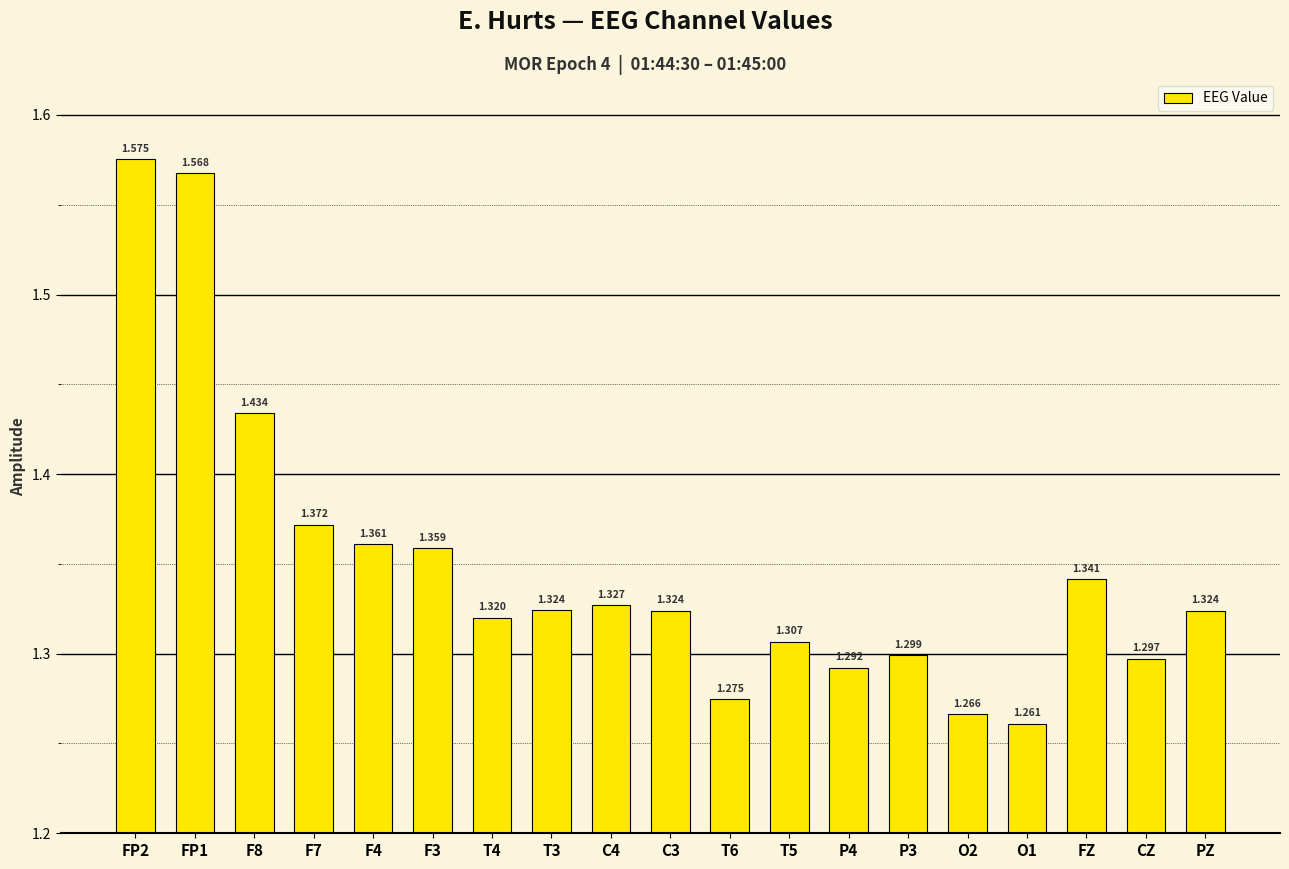

How many distinct data groups are displayed?

1